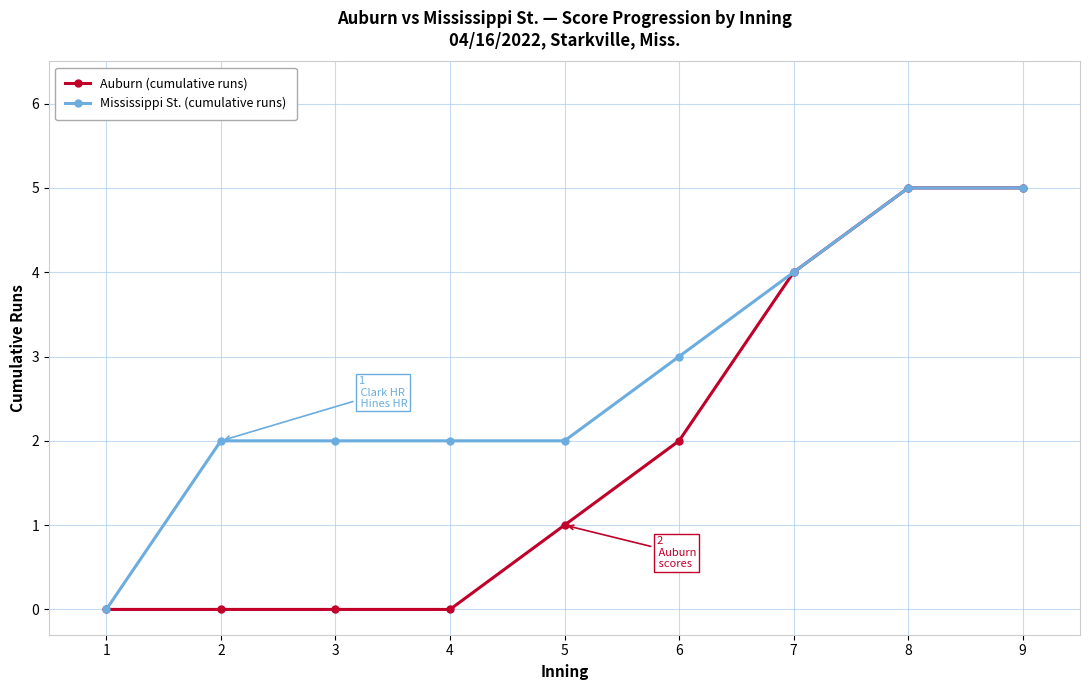

Which series has the largest total across all categories?

Mississippi St. (cumulative runs)